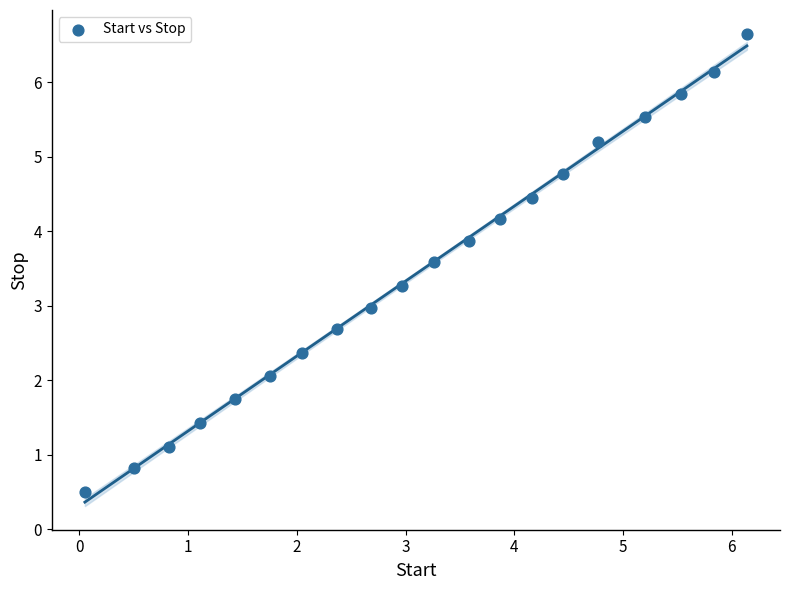

What is the range of X values (max minus min)?

6.1